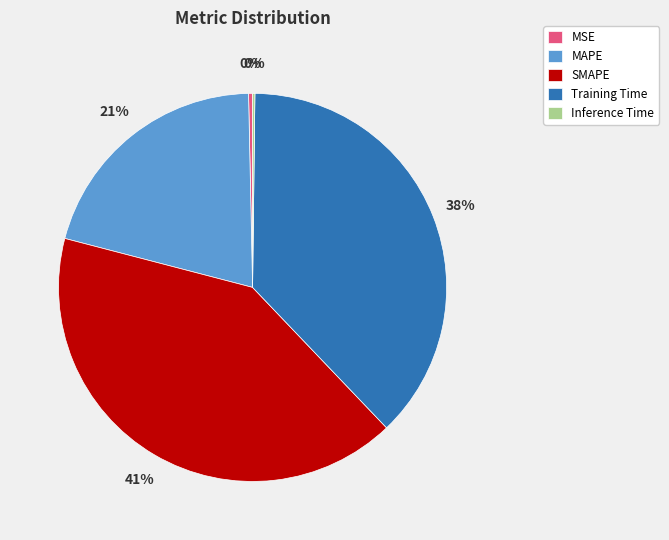

Does Training Time account for over 50% of the chart?

No